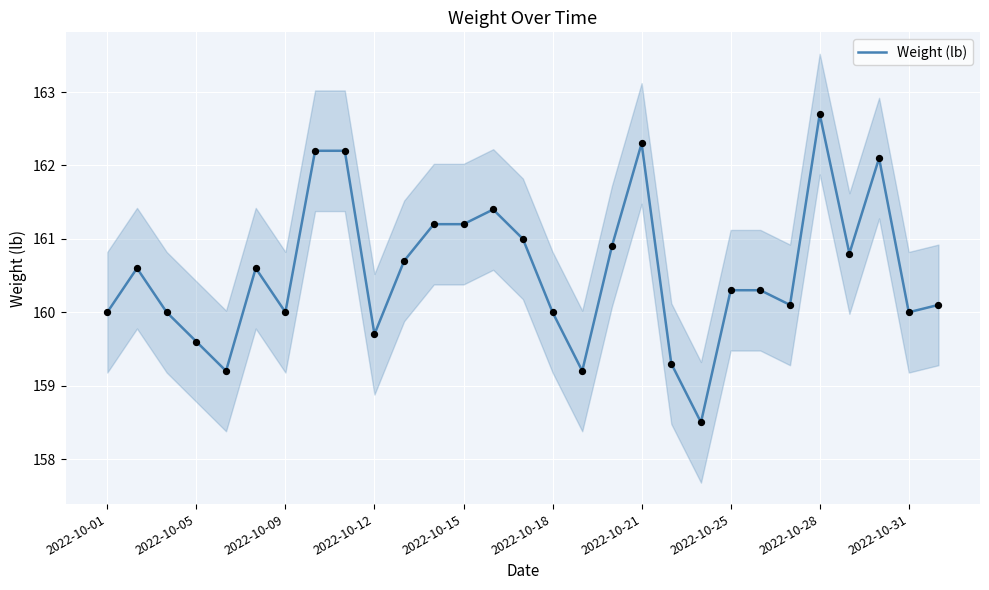

What is the maximum value for Weight (lb)?

162.7